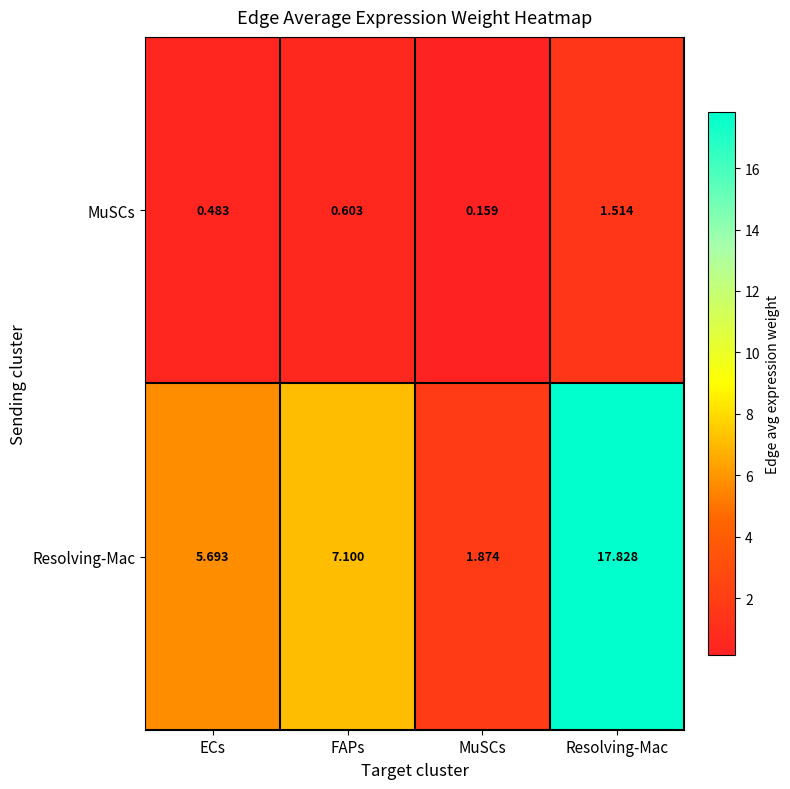

Where is Resolving-Mac nearest to the value 9?

FAPs